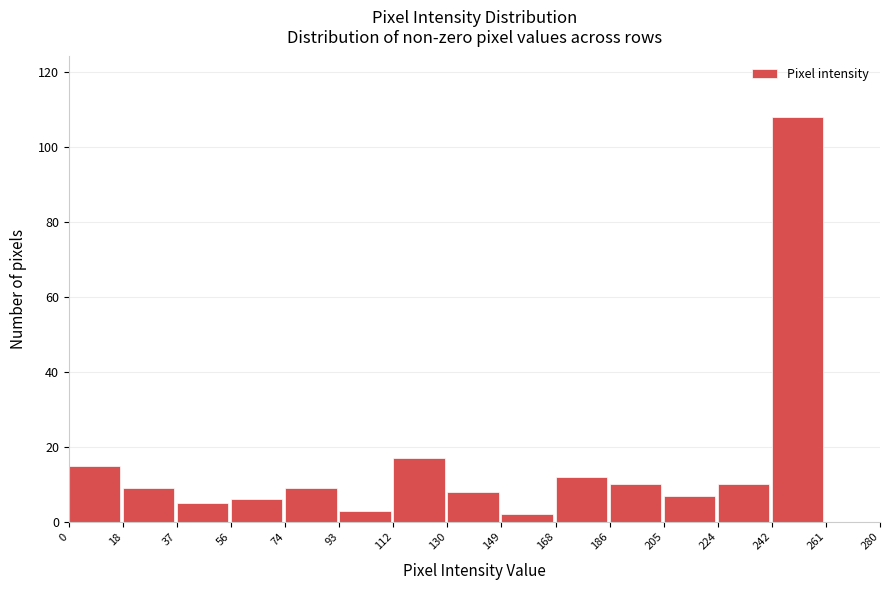

Over which range of the x-axis is the bar tallest?

242 to 261